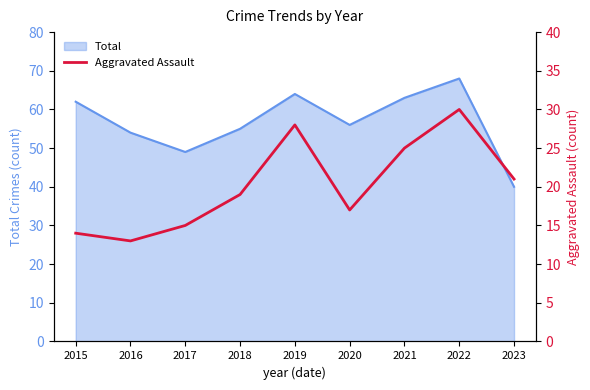

How many interior local valleys (lower than both neighbors) does the data have?

2